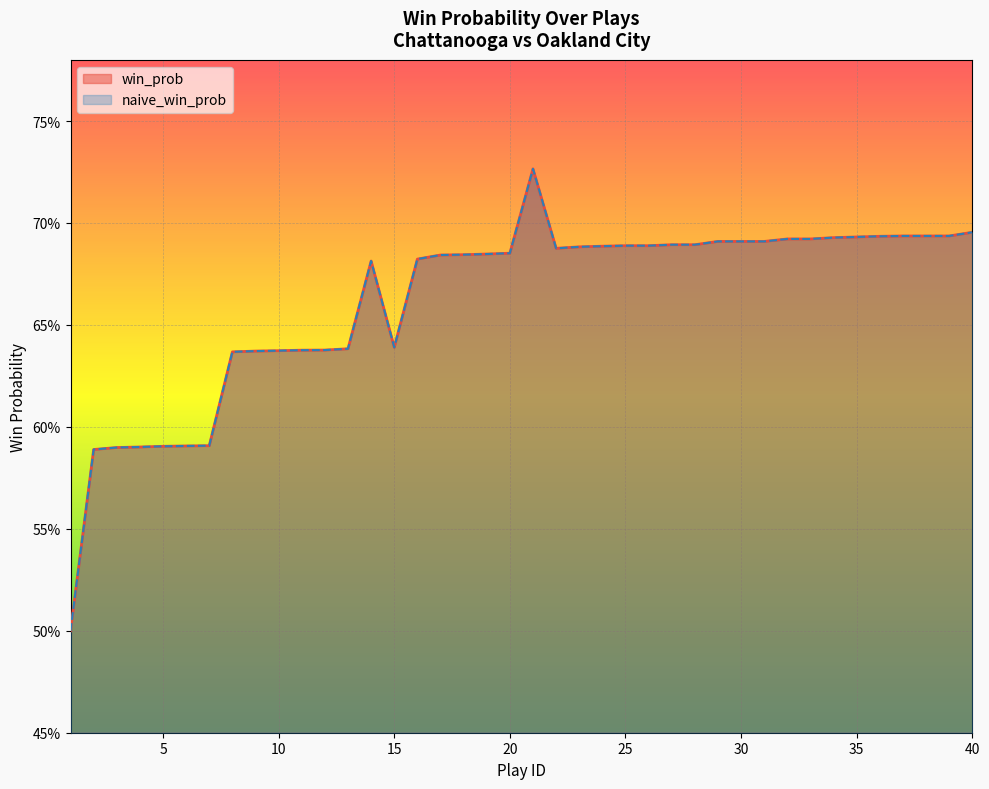

Reading right to left, extract all data points from this chart.

win_prob: 40=0.7	39=0.7	38=0.7	37=0.7	36=0.7	35=0.7	34=0.7	33=0.7	32=0.7	31=0.7	30=0.7	29=0.7	28=0.7	27=0.7	26=0.7	25=0.7	24=0.7	23=0.7	22=0.7	21=0.7	20=0.7	19=0.7	18=0.7	17=0.7	16=0.7	15=0.6	14=0.7	13=0.6	12=0.6	11=0.6	10=0.6	9=0.6	8=0.6	7=0.6	6=0.6	5=0.6	4=0.6	3=0.6	2=0.6	1=0.5
naive_win_prob: 40=0.7	39=0.7	38=0.7	37=0.7	36=0.7	35=0.7	34=0.7	33=0.7	32=0.7	31=0.7	30=0.7	29=0.7	28=0.7	27=0.7	26=0.7	25=0.7	24=0.7	23=0.7	22=0.7	21=0.7	20=0.7	19=0.7	18=0.7	17=0.7	16=0.7	15=0.6	14=0.7	13=0.6	12=0.6	11=0.6	10=0.6	9=0.6	8=0.6	7=0.6	6=0.6	5=0.6	4=0.6	3=0.6	2=0.6	1=0.5